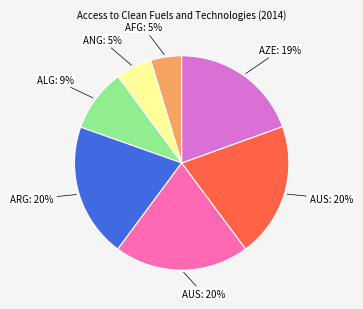

To the nearest percent, what is the average slice percentage?

14%